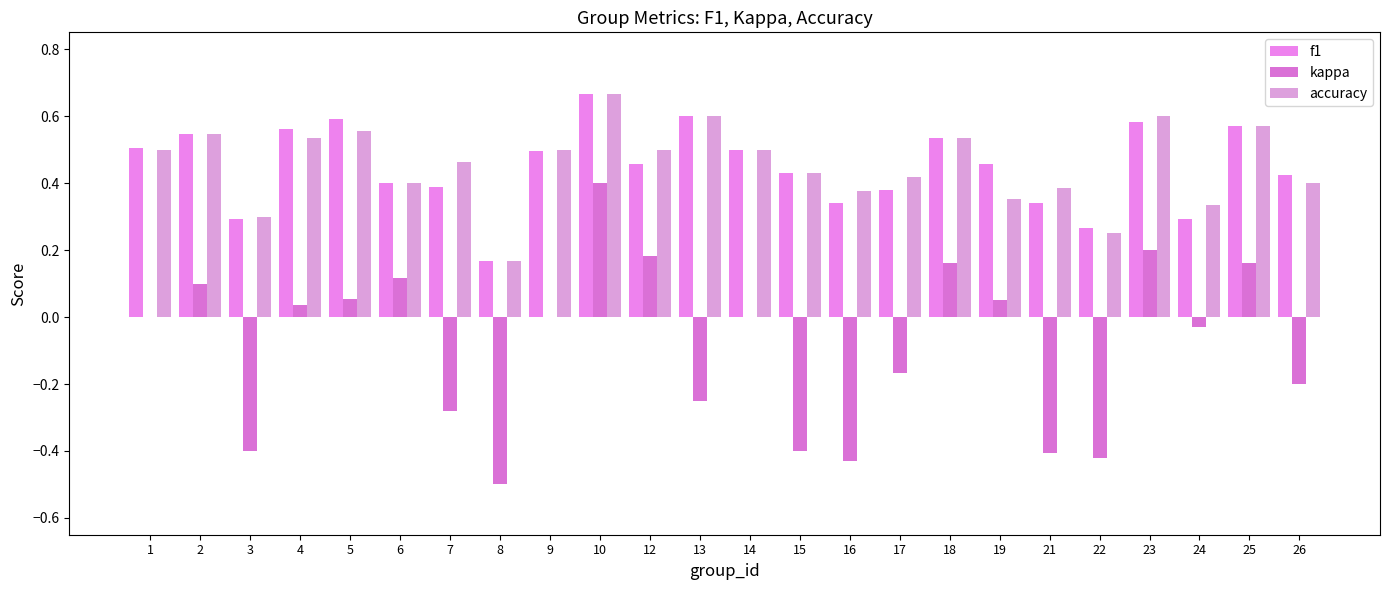

What are all the series names shown in the legend?

f1, kappa, accuracy